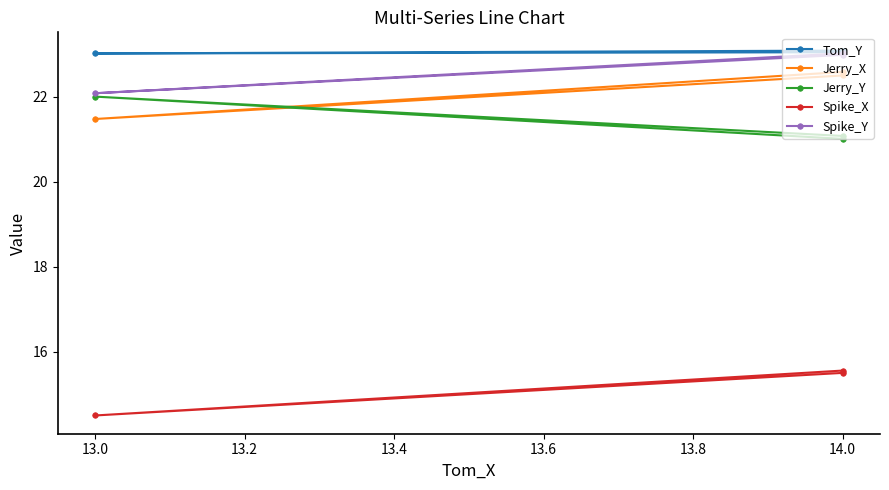

Which series has the widest spread of values?

Jerry_X